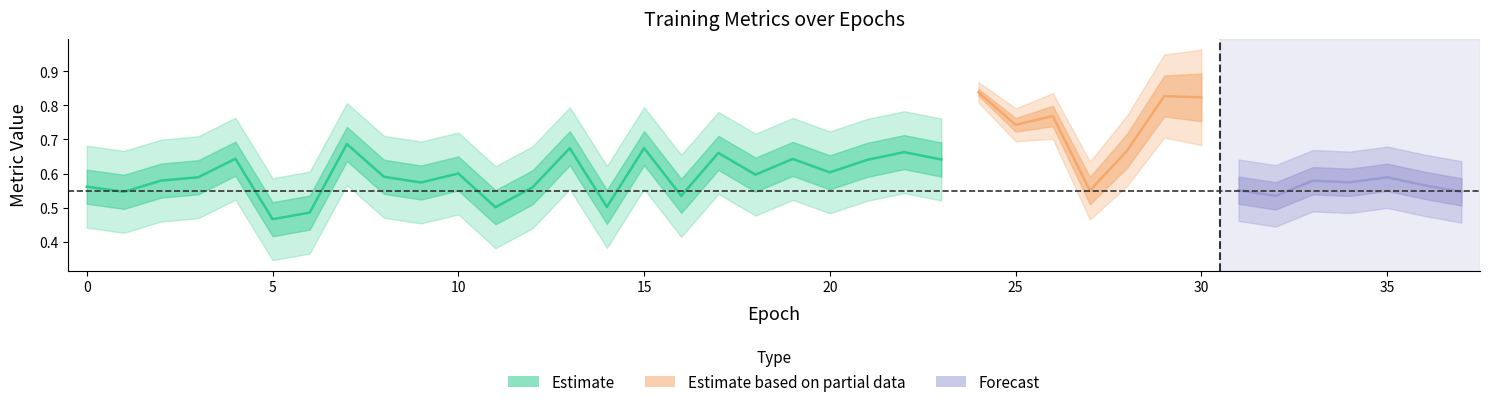

How many distinct data groups are displayed?

3